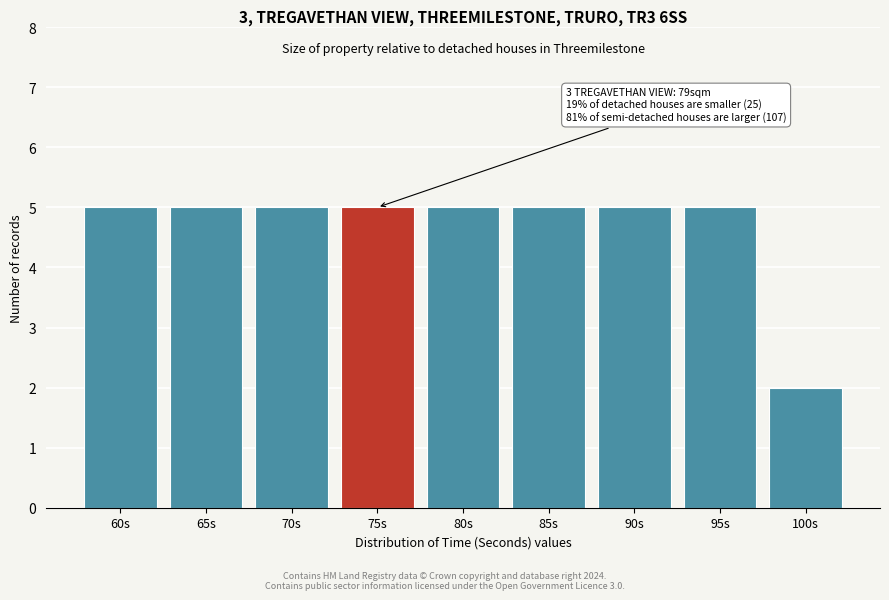

Reading right to left, transcribe all the data shown in this chart.

100s=2	95s=5	90s=5	85s=5	80s=5	75s=5	70s=5	65s=5	60s=5